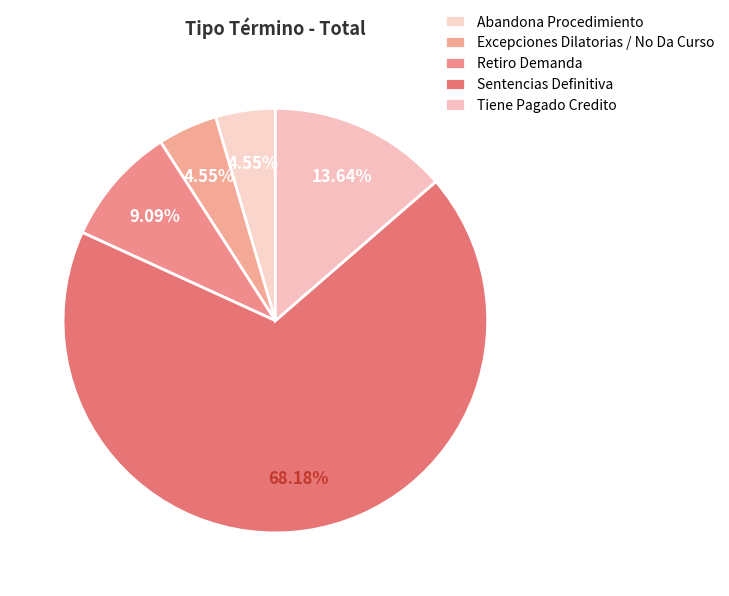

What is the largest slice in the pie chart?

Sentencias Definitiva